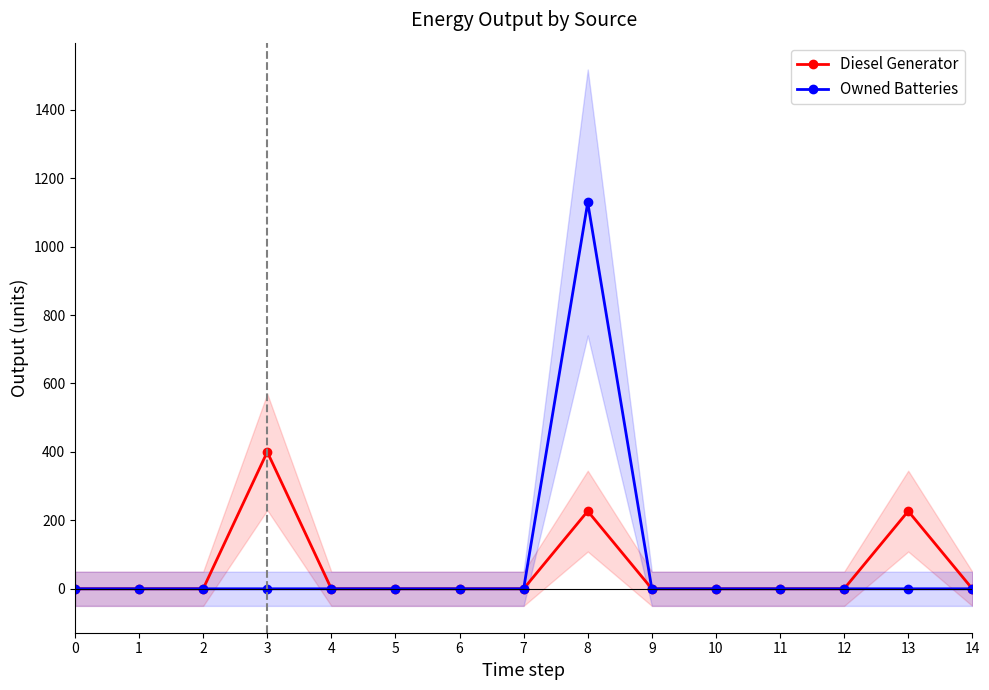

True or false: Diesel Generator has more than 1 interior local peaks.

True